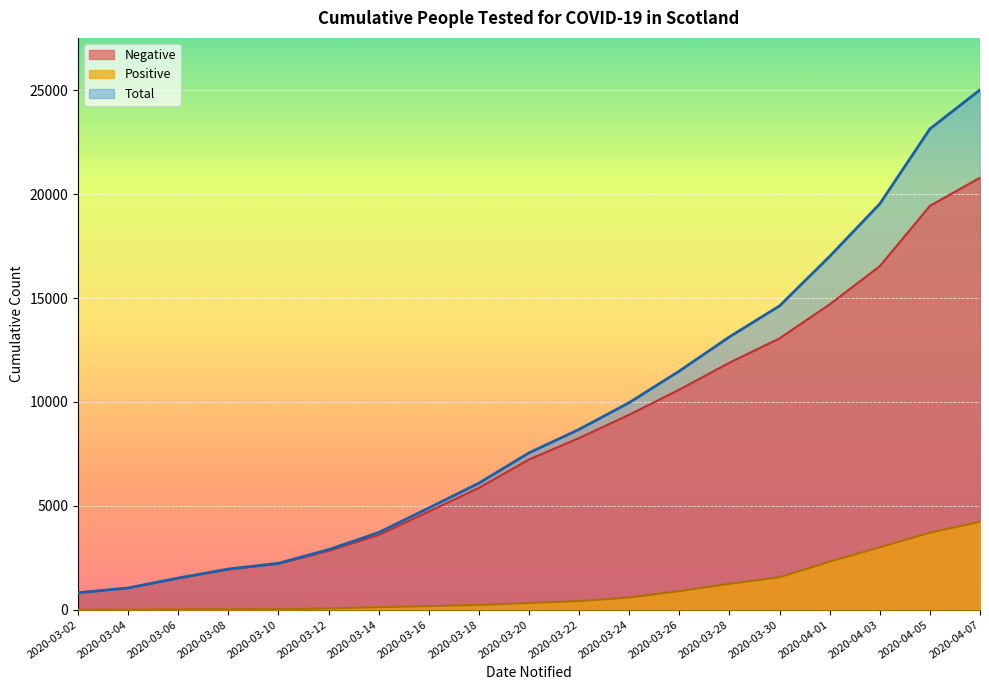

At which label does Total first exceed 7550?

2020-03-22